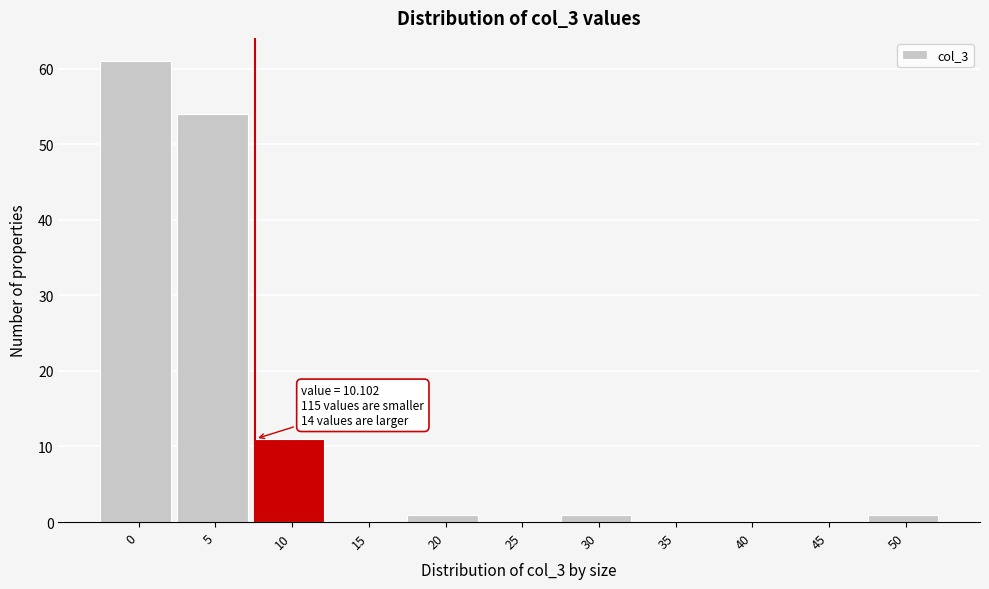

Reading left to right, transcribe all the data shown in this chart.

0=61	5=54	10=11	15=0	20=1	25=0	30=1	35=0	40=0	45=0	50=1